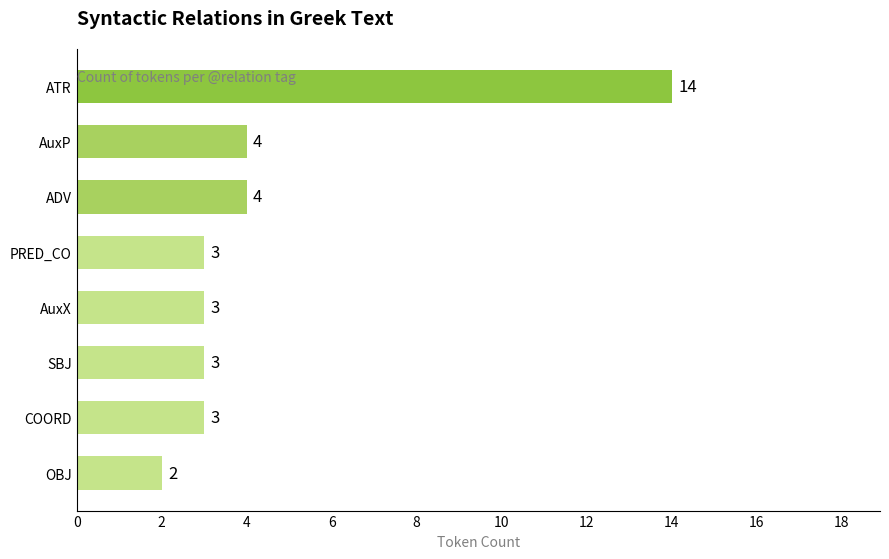

Reading bottom to top, list all the values displayed in this chart.

OBJ=2	COORD=3	SBJ=3	AuxX=3	PRED_CO=3	ADV=4	AuxP=4	ATR=14